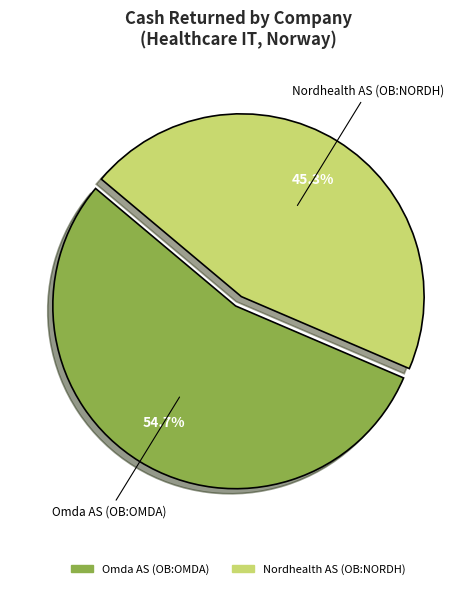

Does any single category account for the majority?

Yes